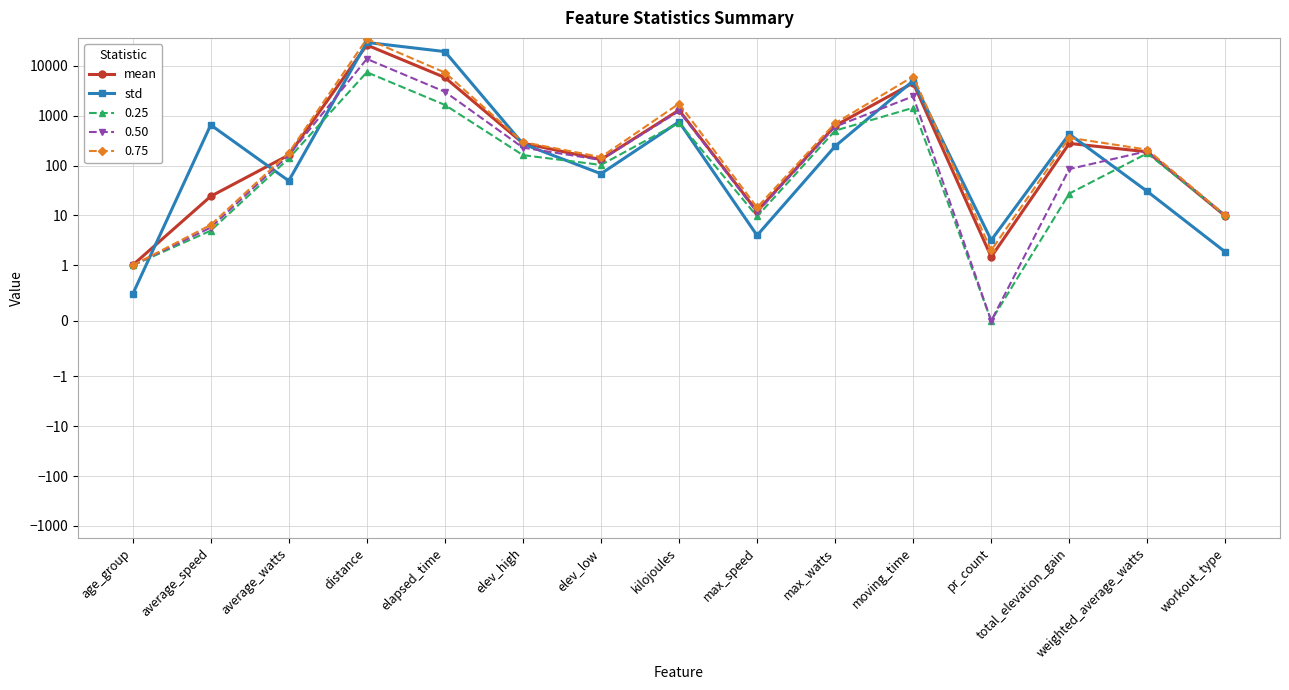

How many times do mean and std cross each other?

6